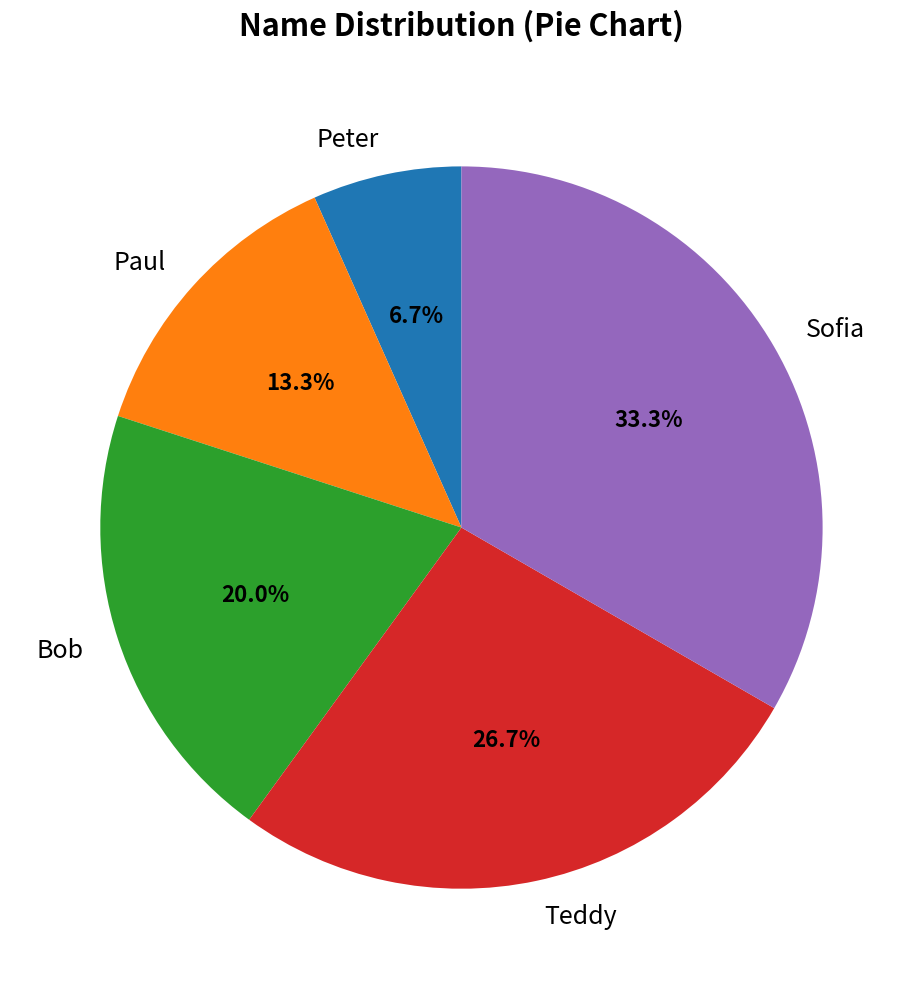

Which slice is the smallest?

Peter